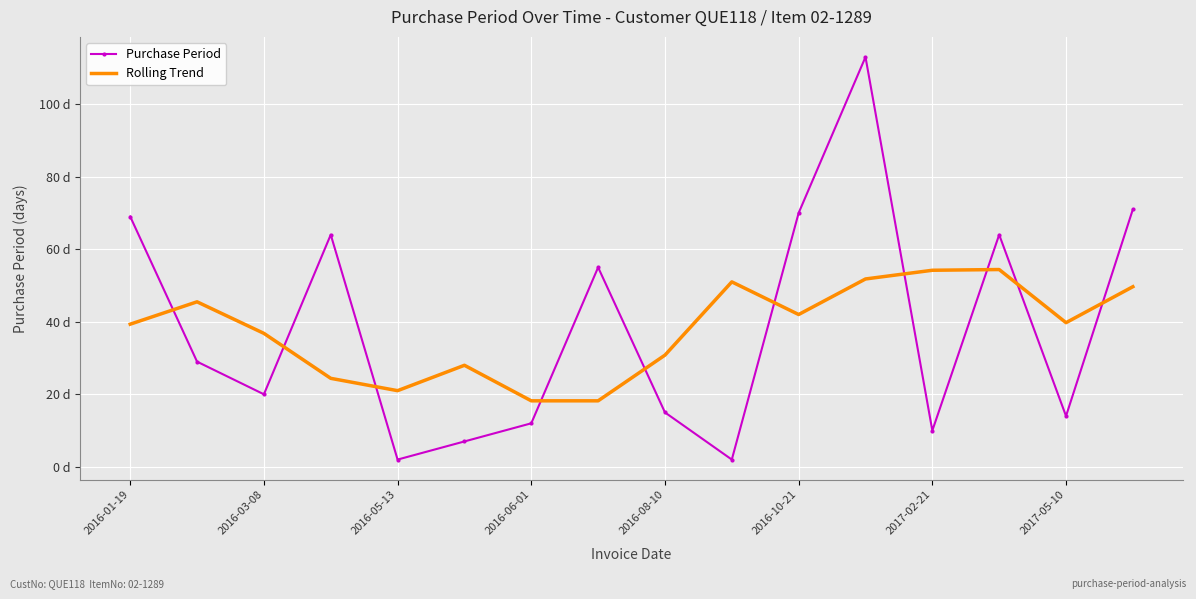

What are all the series names shown in the legend?

Purchase Period, Rolling Trend